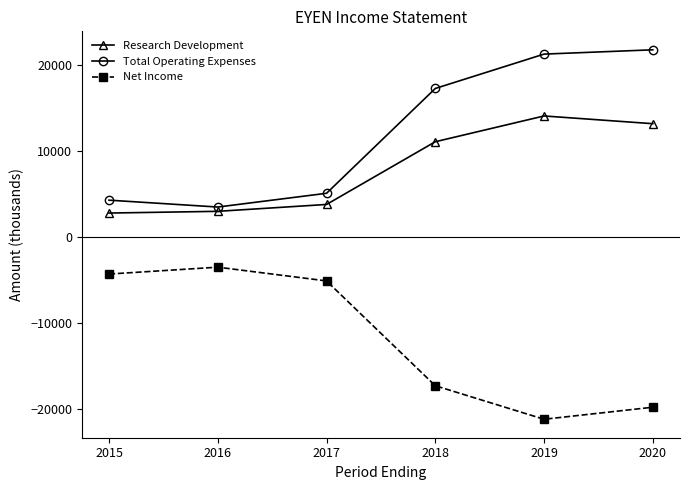

How many values in the Total Operating Expenses series are below 17300?

3